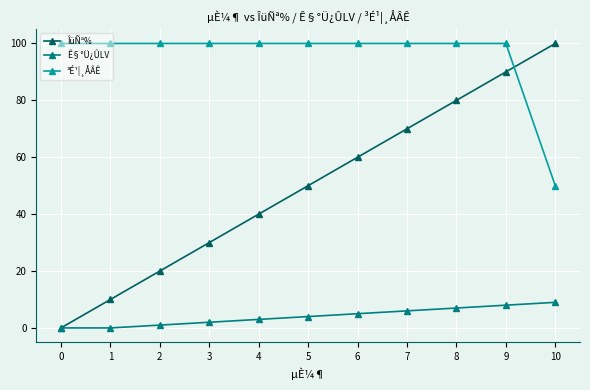

At how many categories does at least one series exceed 78?

11